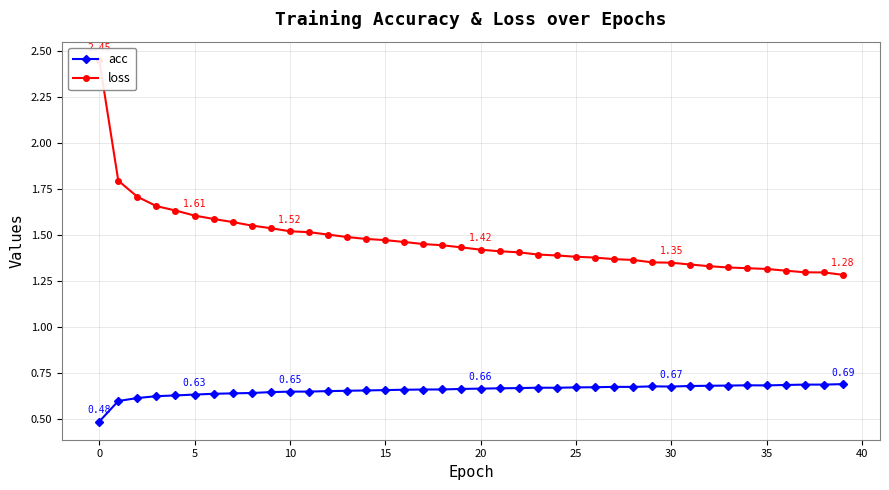

In acc, how many points are lower than both neighbors (excluding endpoints)?

4